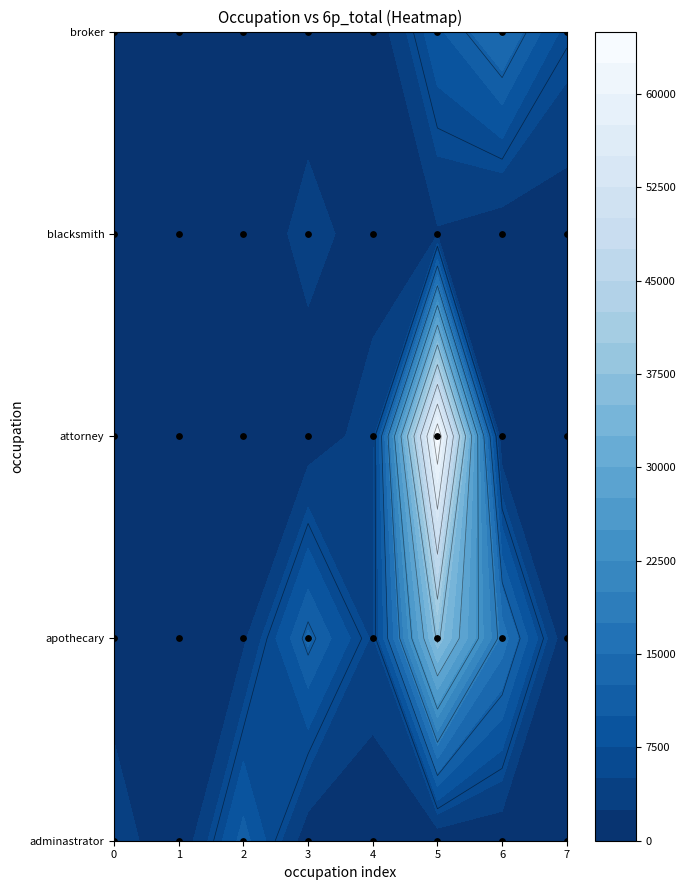

True or false: the data shows 0 at 2.

True